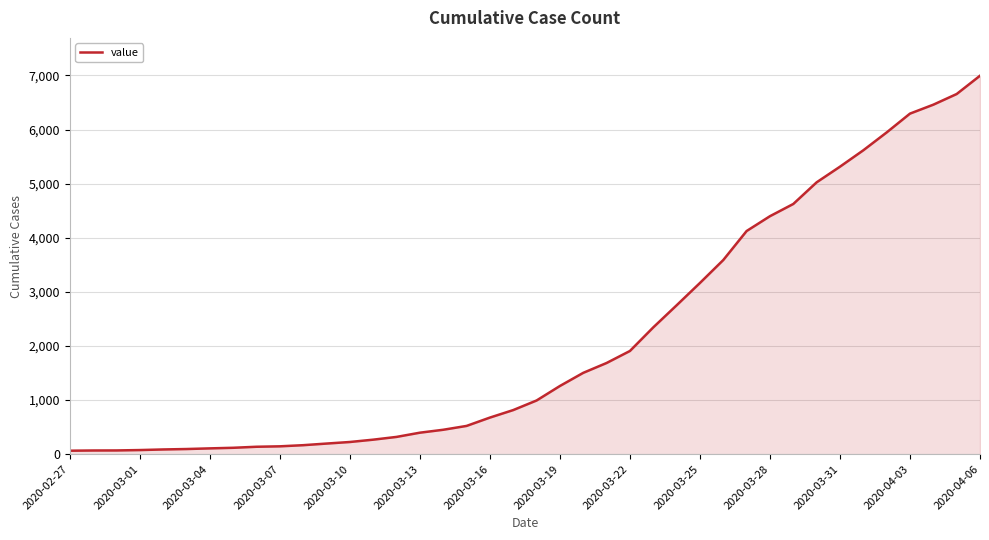

What is the difference between the maximum and minimum values?

6930